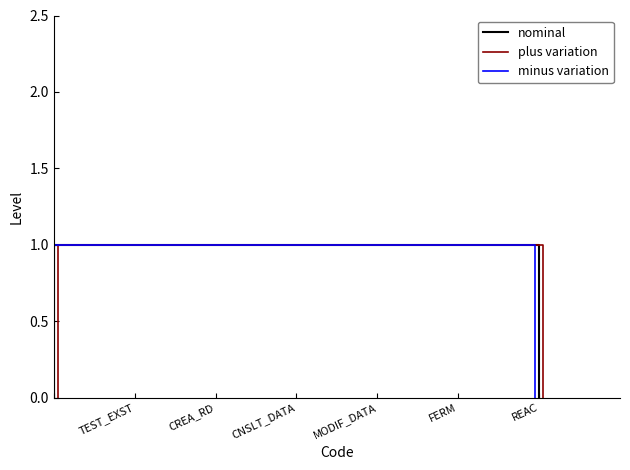

What is the approximate value of nominal at CREA_RD?

1